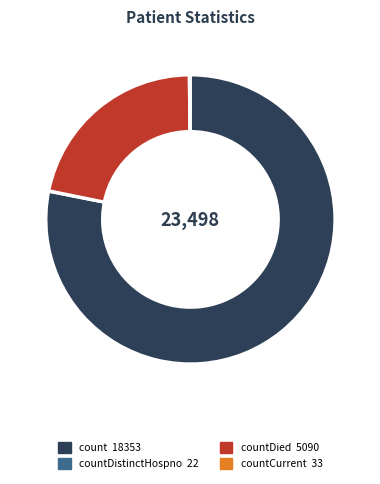

Is there any slice that represents more than half of the pie?

Yes